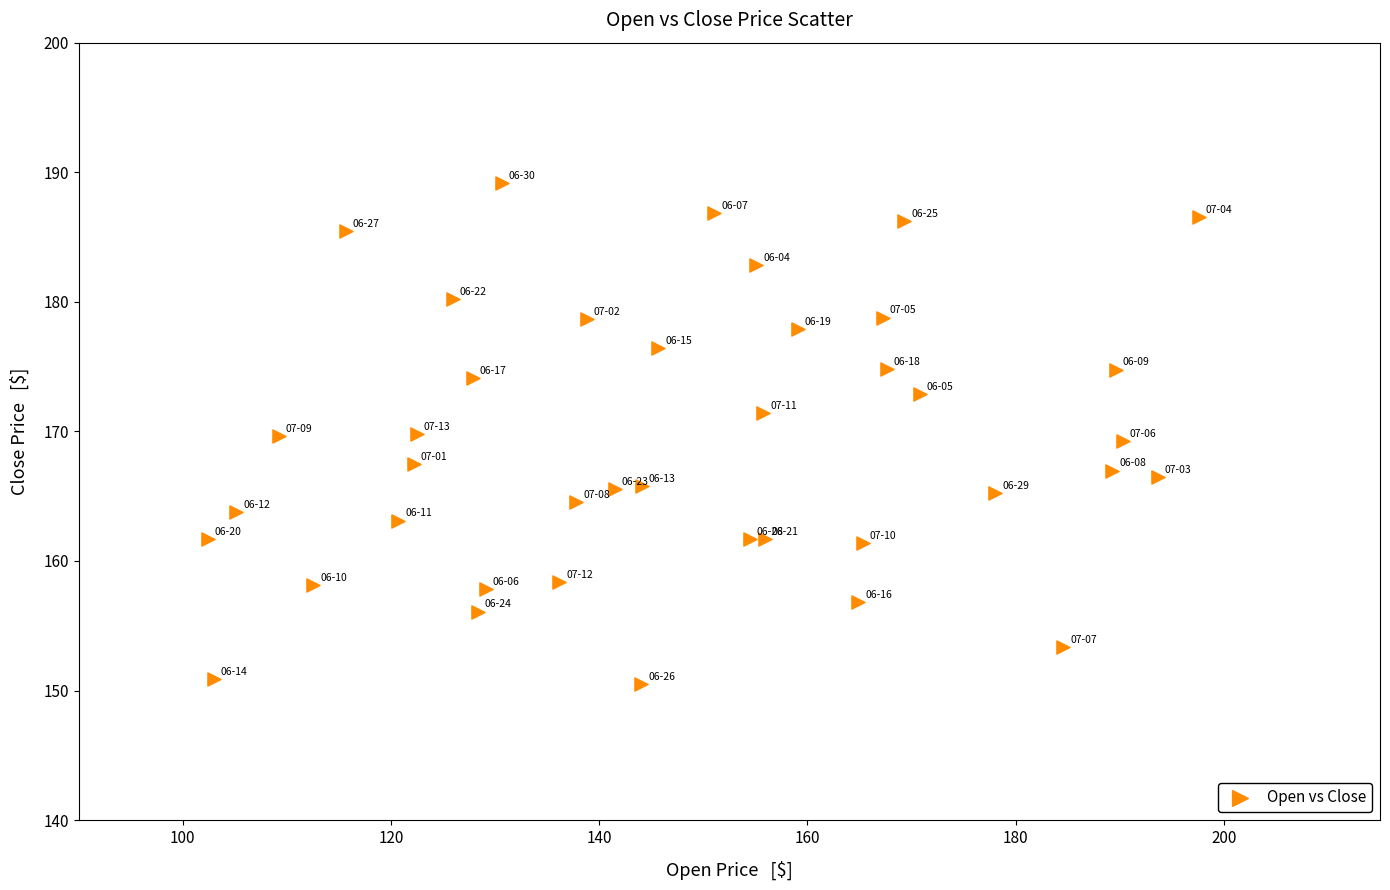

What is the range of X values (max minus min)?

95.2